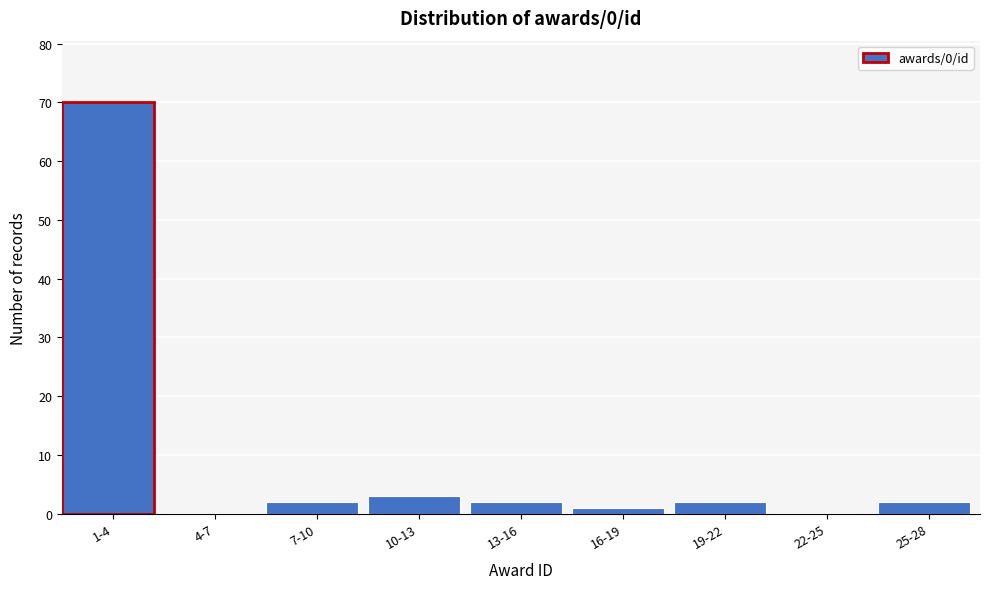

Reading right to left, extract all data points from this chart.

25-28=2	22-25=0	19-22=2	16-19=1	13-16=2	10-13=3	7-10=2	4-7=0	1-4=70